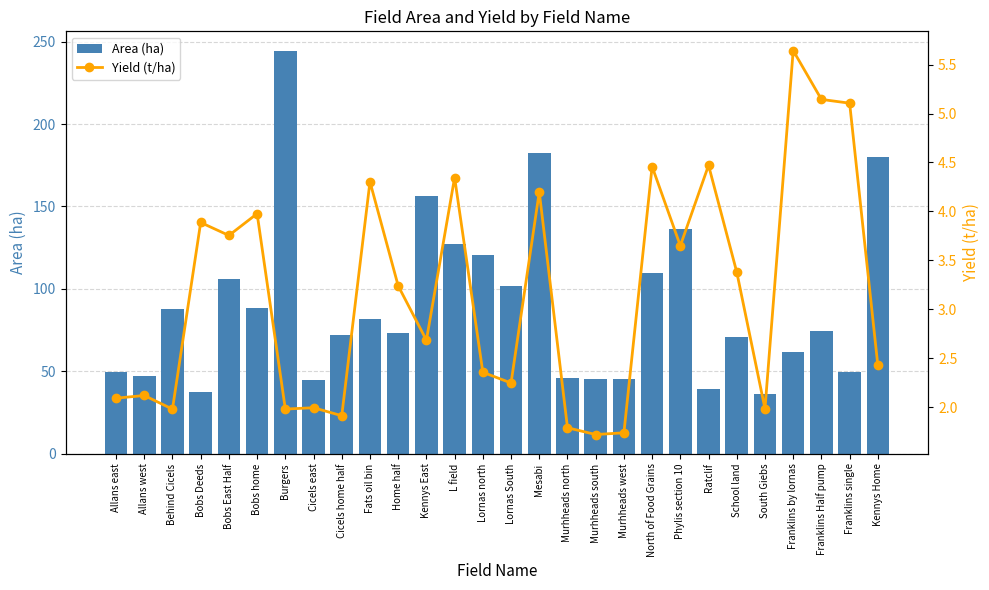

What position from the right is Mesabi?

13